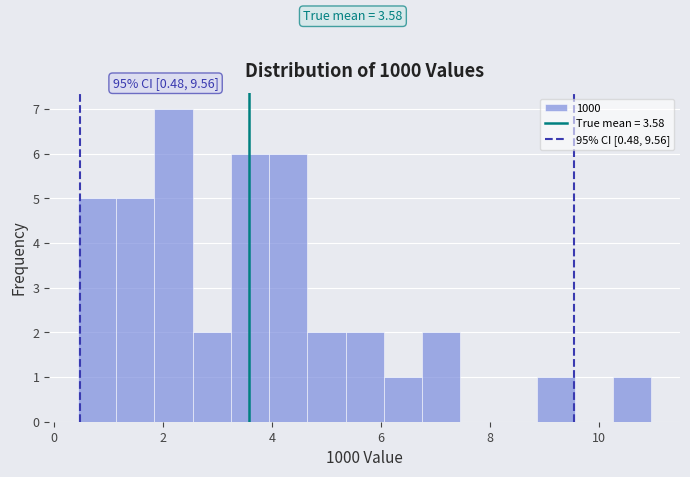

Read against the x-axis, roughly where is the centre of the tallest bar?

2.2